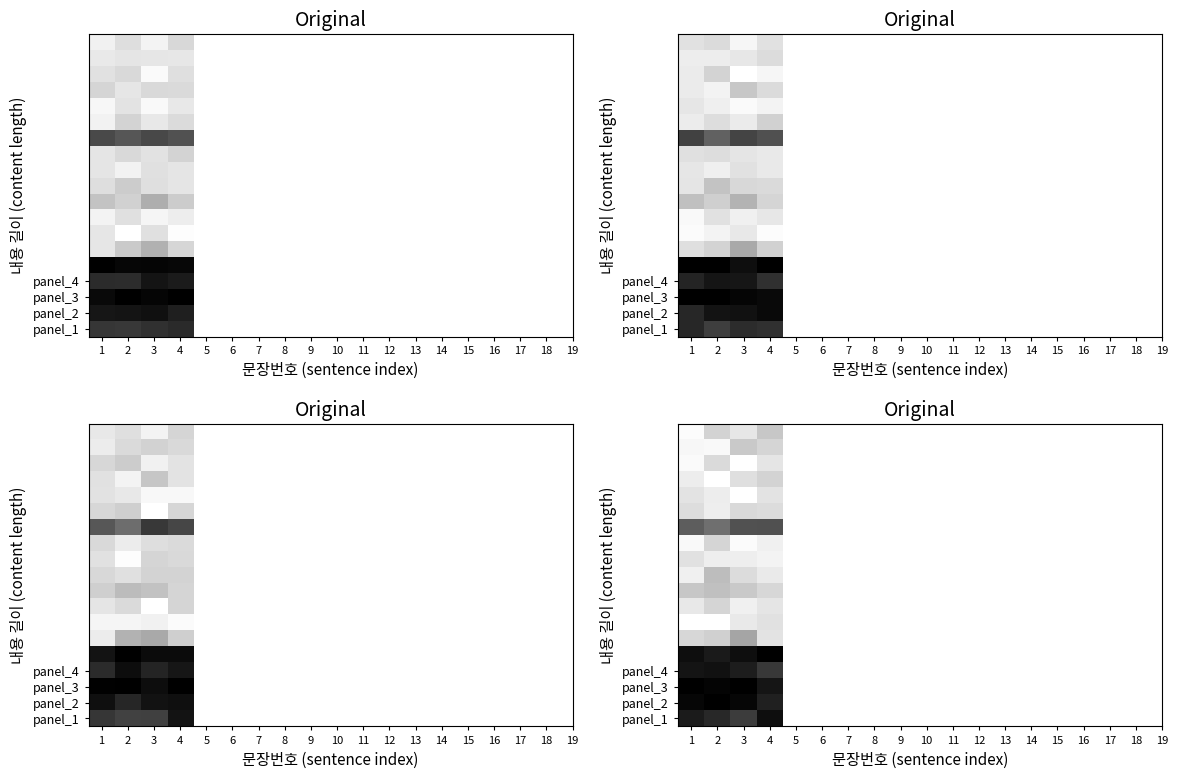

Which has a higher value, 2 or 1?

2